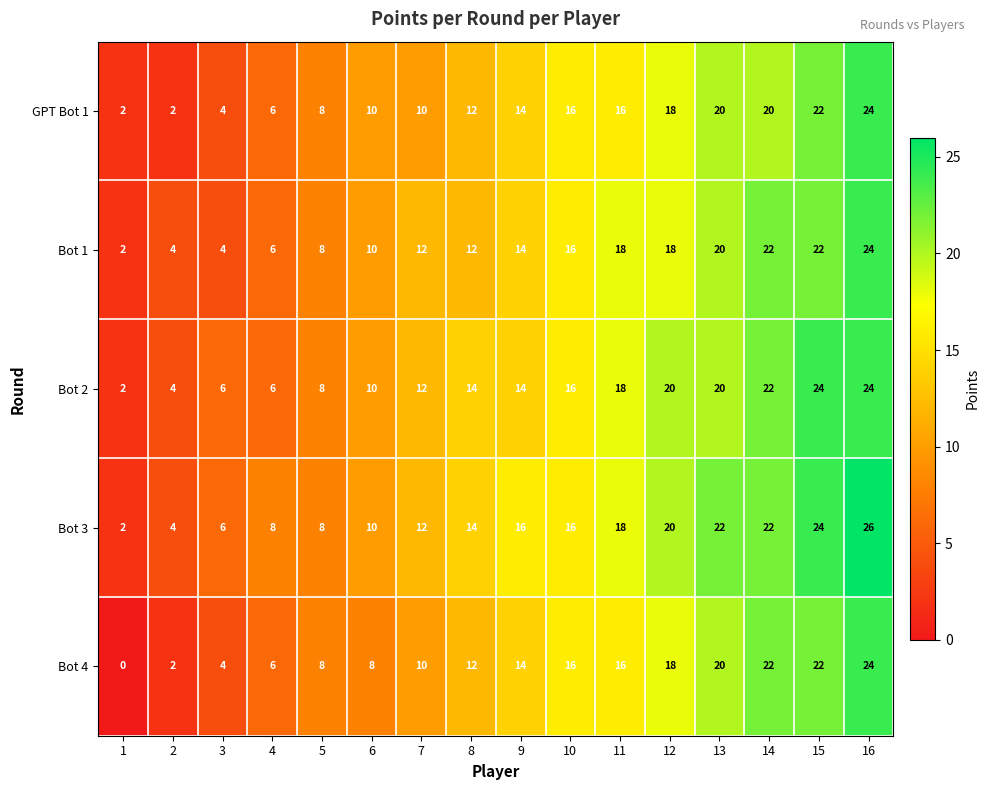

What is the difference between the highest and lowest values at 1?

2